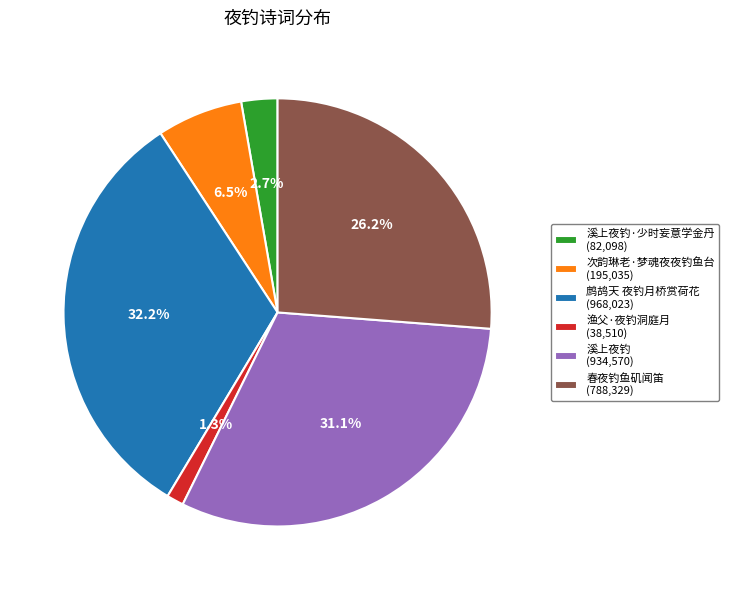

What is the smallest slice in the pie chart?

渔父·夜钓洞庭月 (38,510)